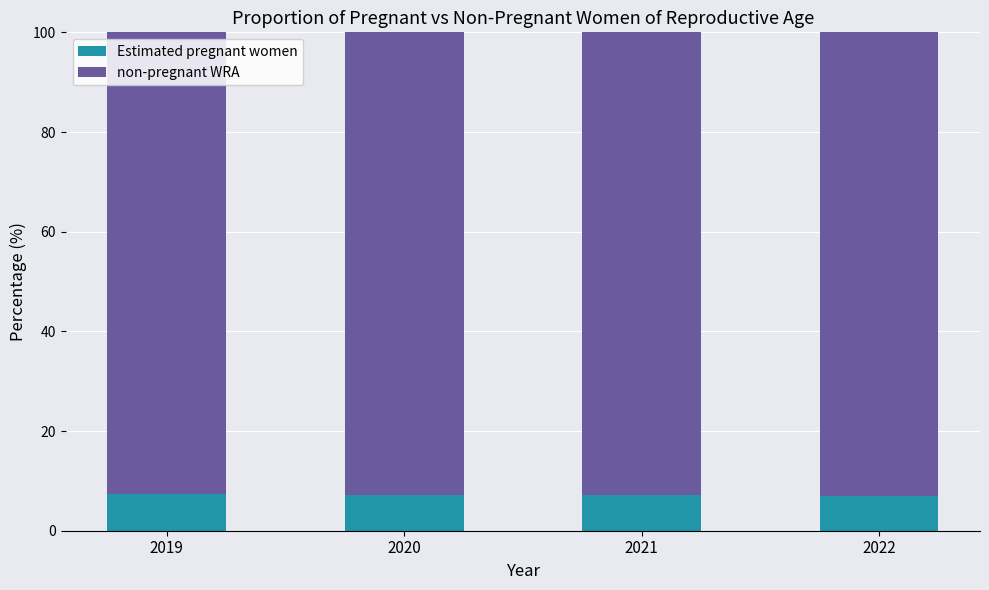

What is the minimum value for Estimated pregnant women?

7.0